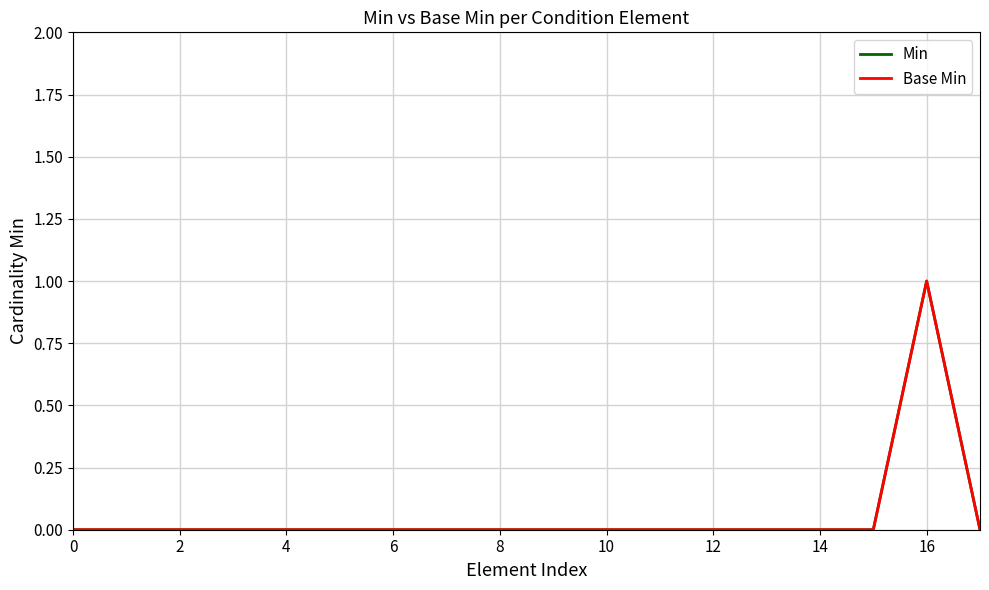

True or false: Base Min and Min intersect in this chart.

False